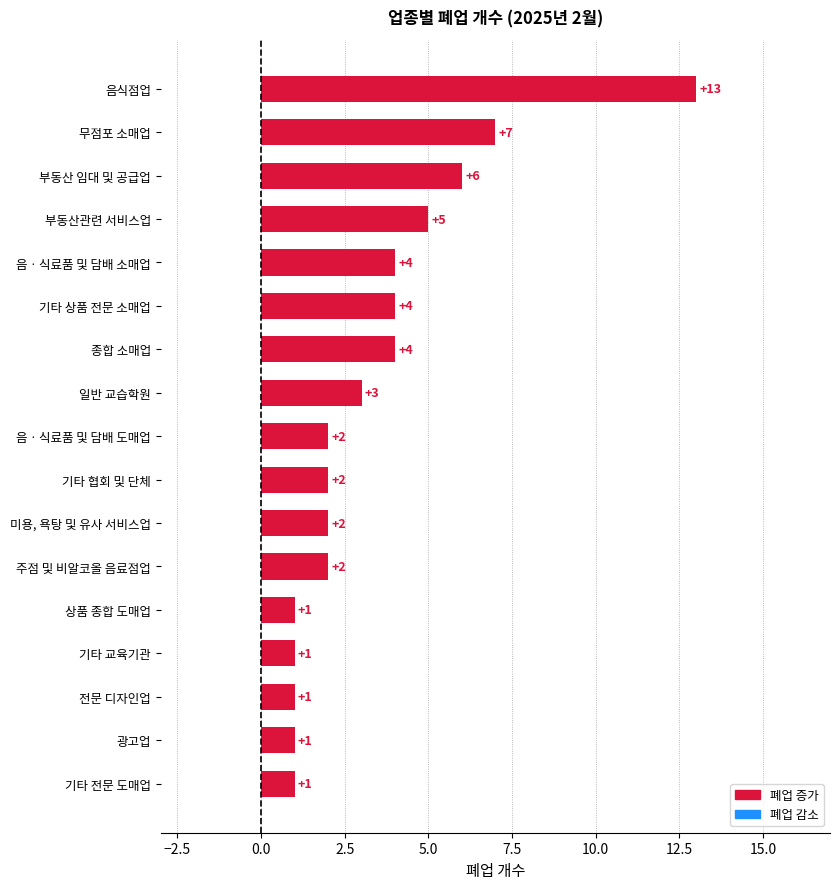

Between 부동산관련 서비스업 and 종합 소매업, which is larger?

부동산관련 서비스업